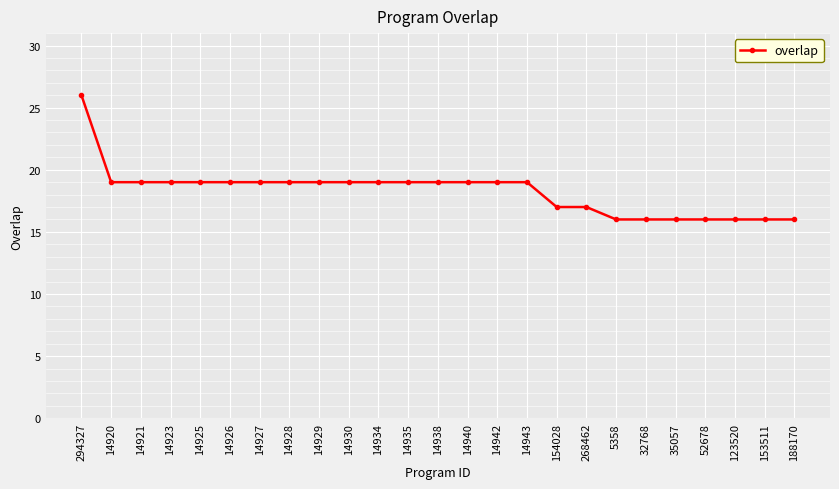

How many distinct data groups are displayed?

1